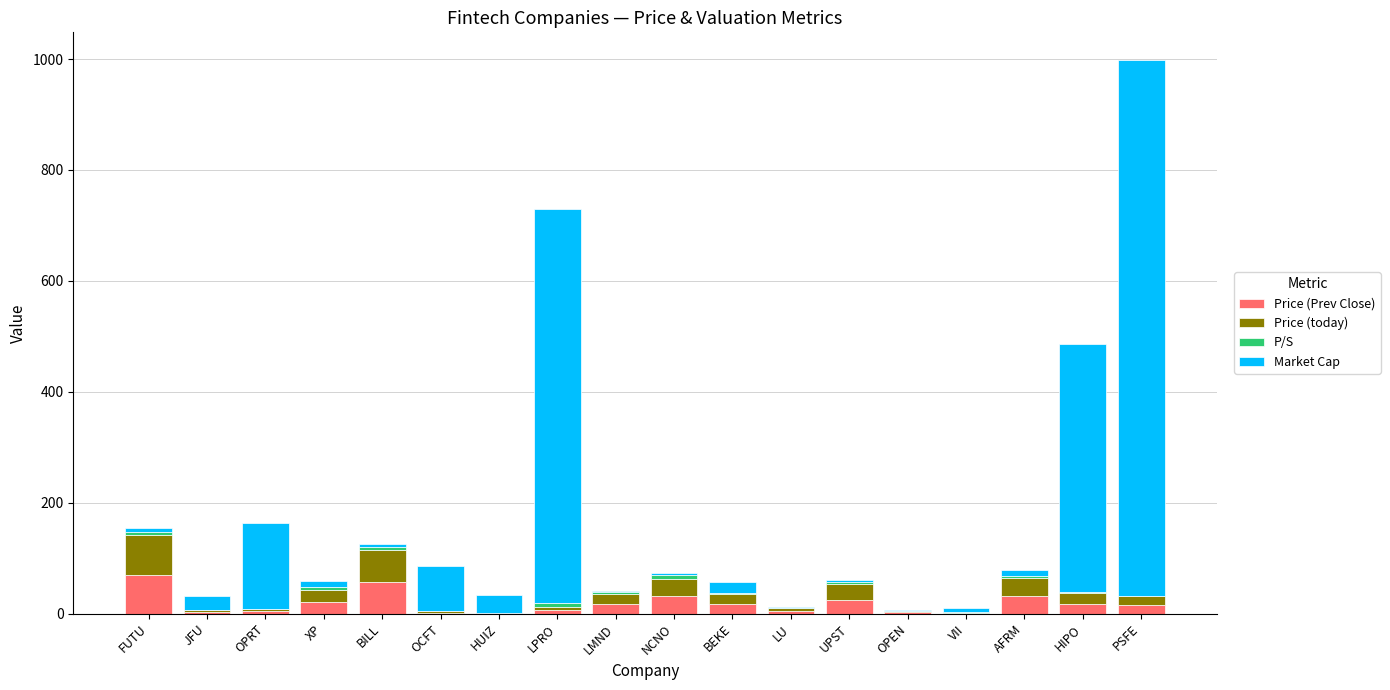

Does the chart contain stacked bars?

Yes